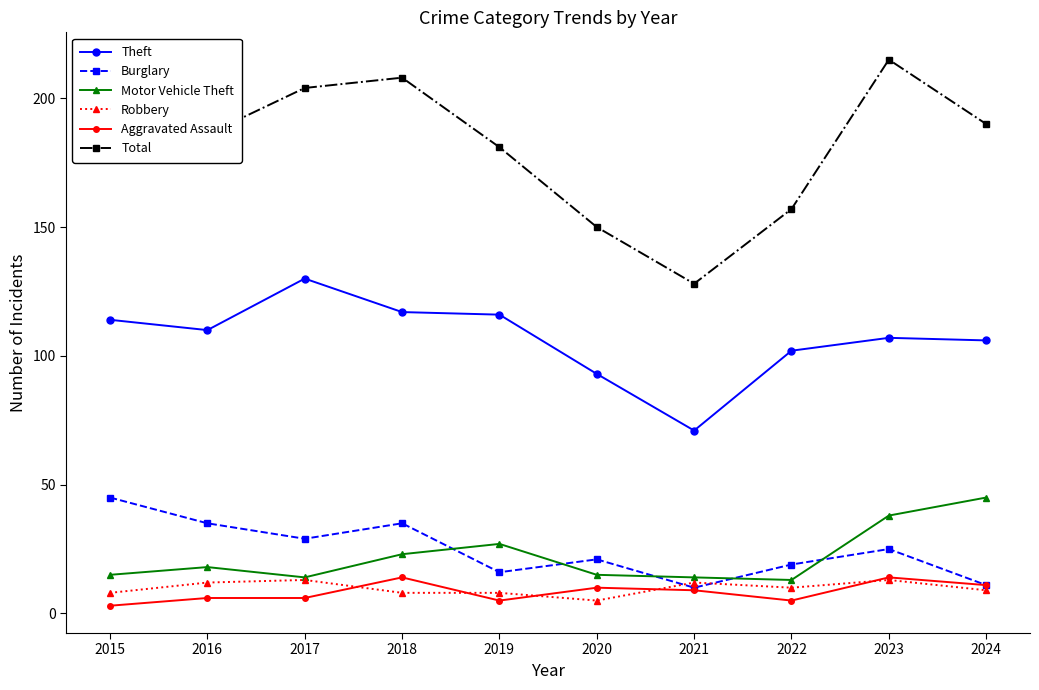

True or false: Burglary and Total cross at least once.

False